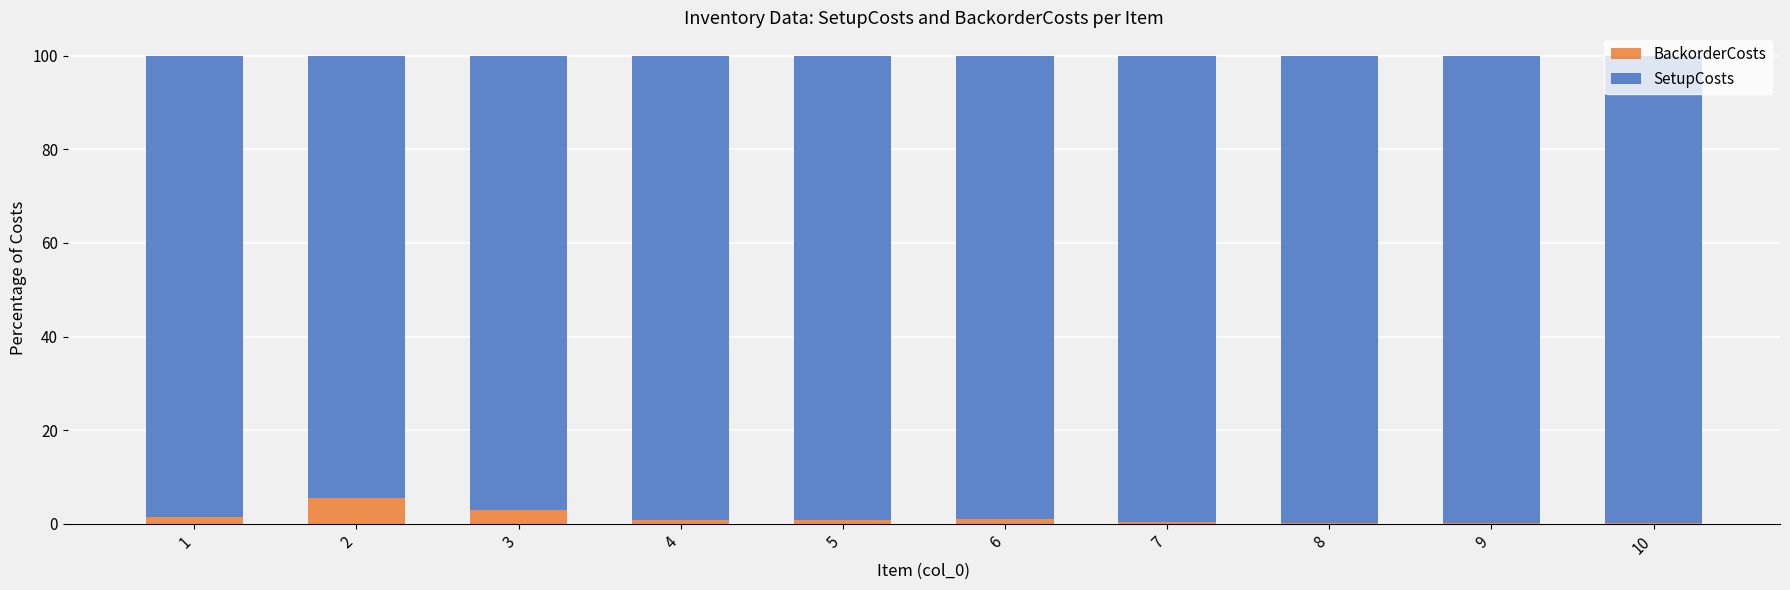

What is the sum of all BackorderCosts values?

13.1